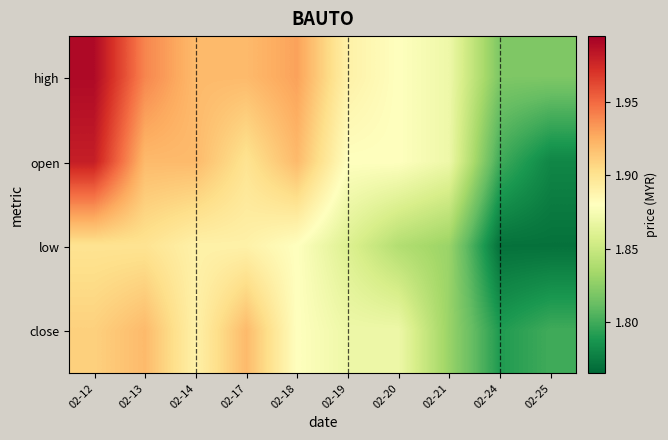

What is the smallest value displayed?

1.8